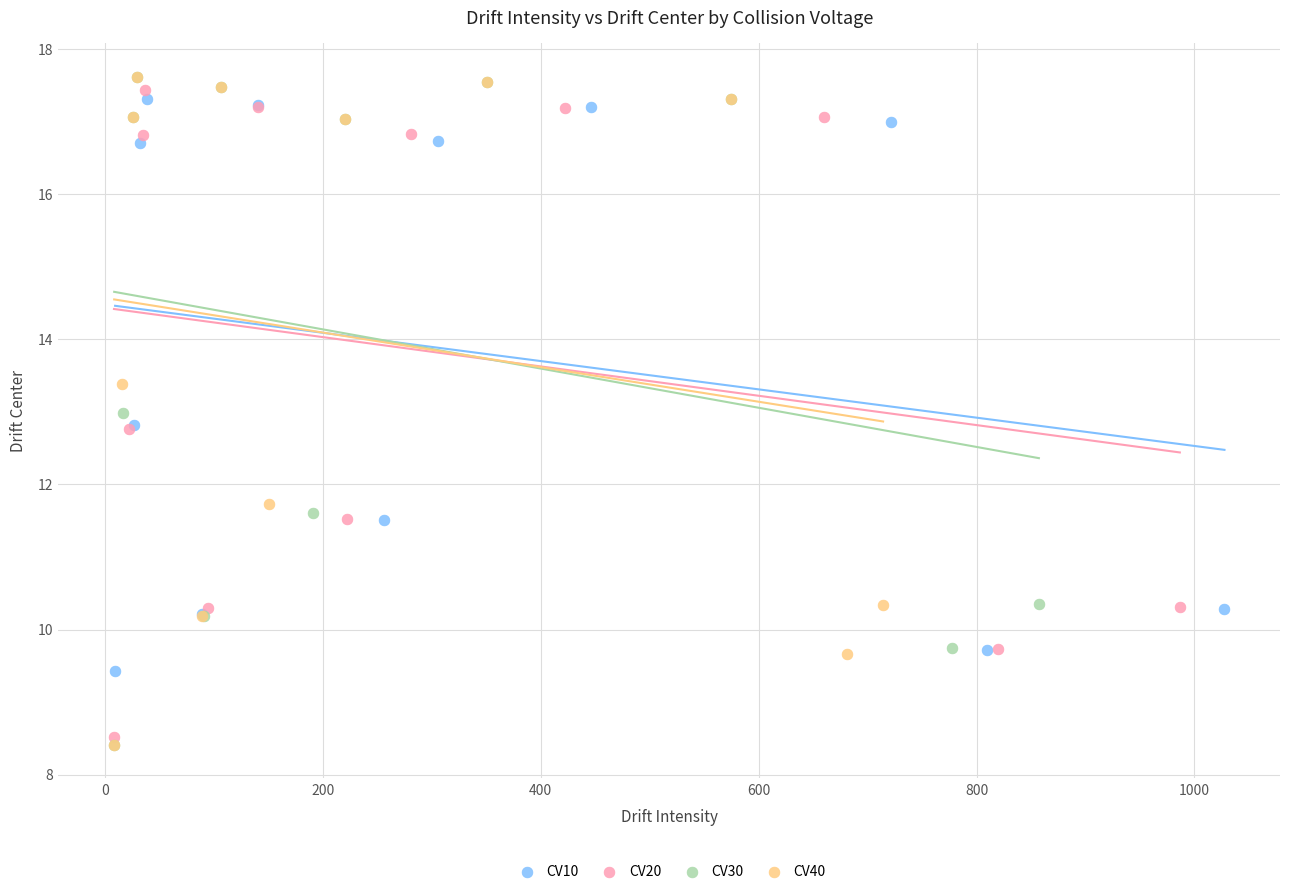

What are all the series names shown in the legend?

CV10, CV20, CV30, CV40